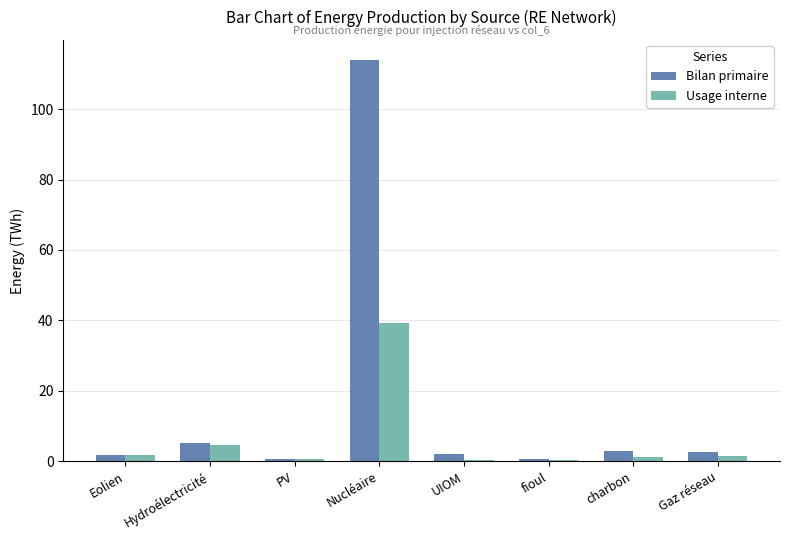

The value of Usage interne at Nucléaire is 39.3. True or false?

True